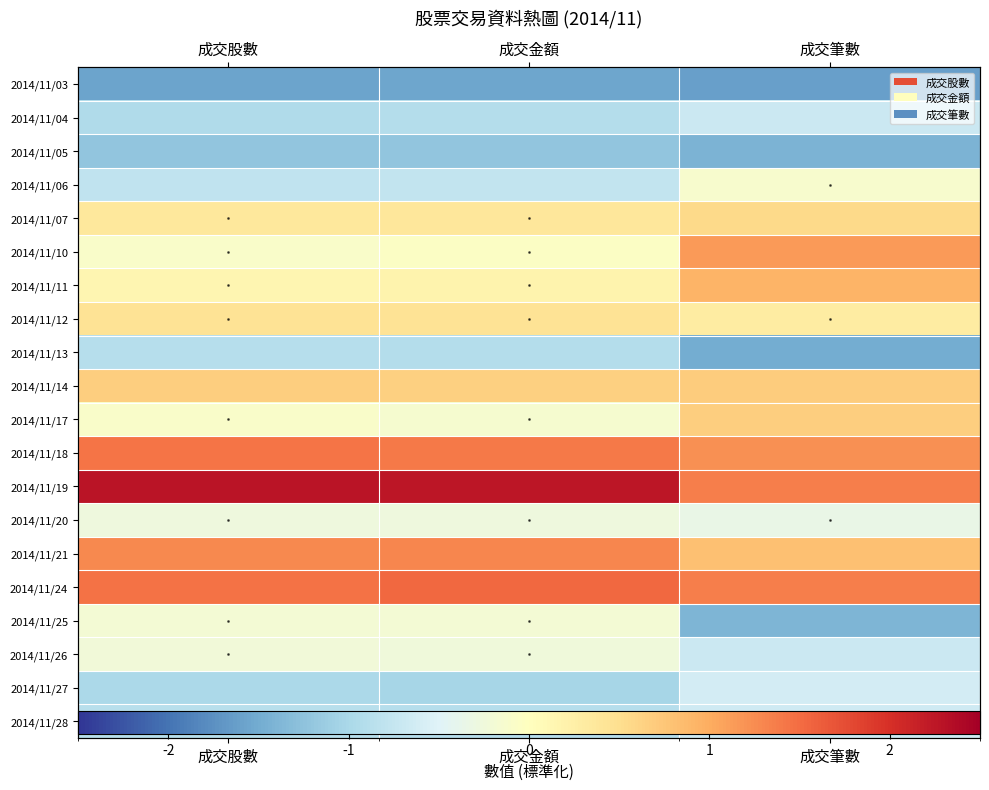

Is it true that 2014/11/12 equals 0.4 at 成交金額?

True